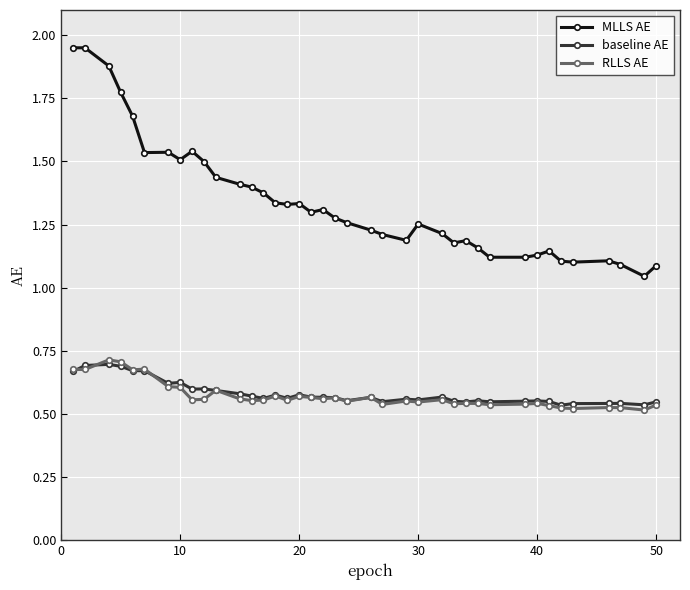

Which series has the widest spread of values?

MLLS AE